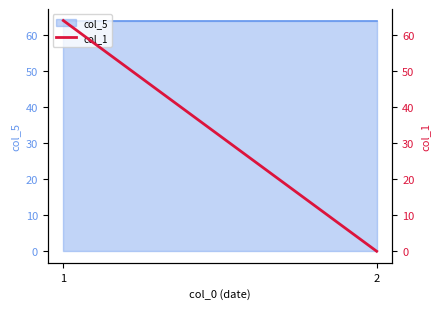

What is the sum of all values?

64